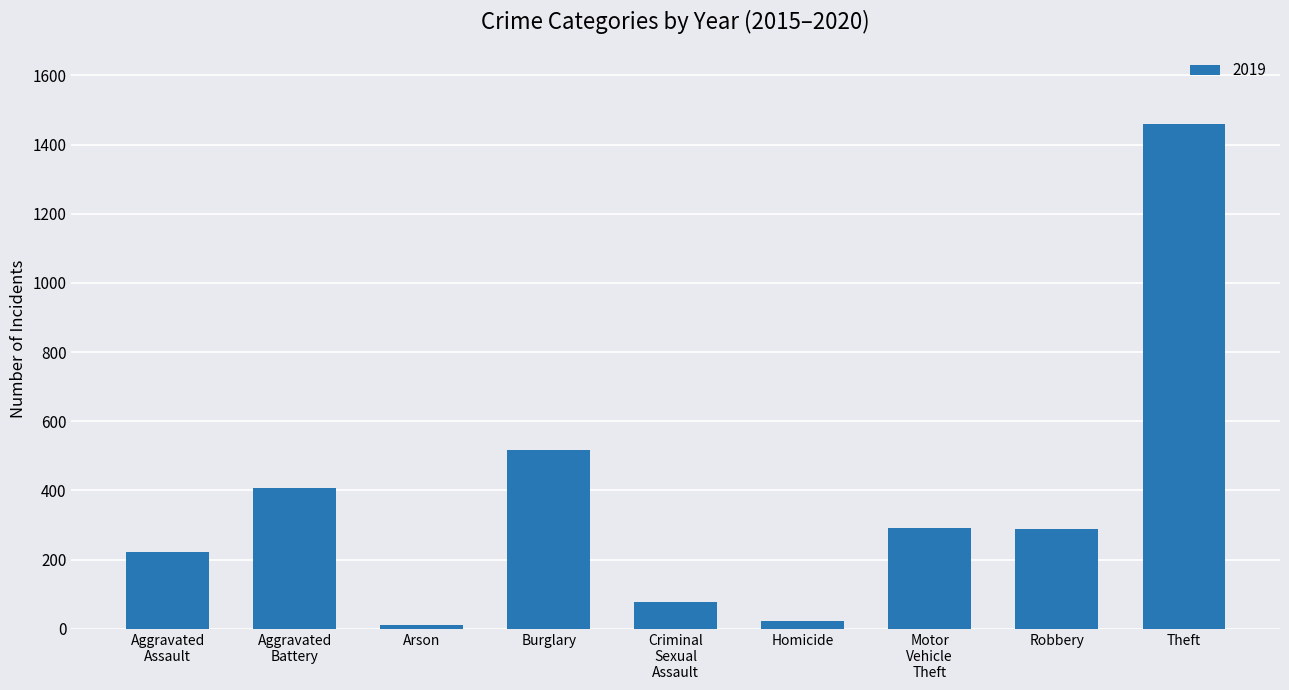

Is it true that the value at Robbery is 113?

False